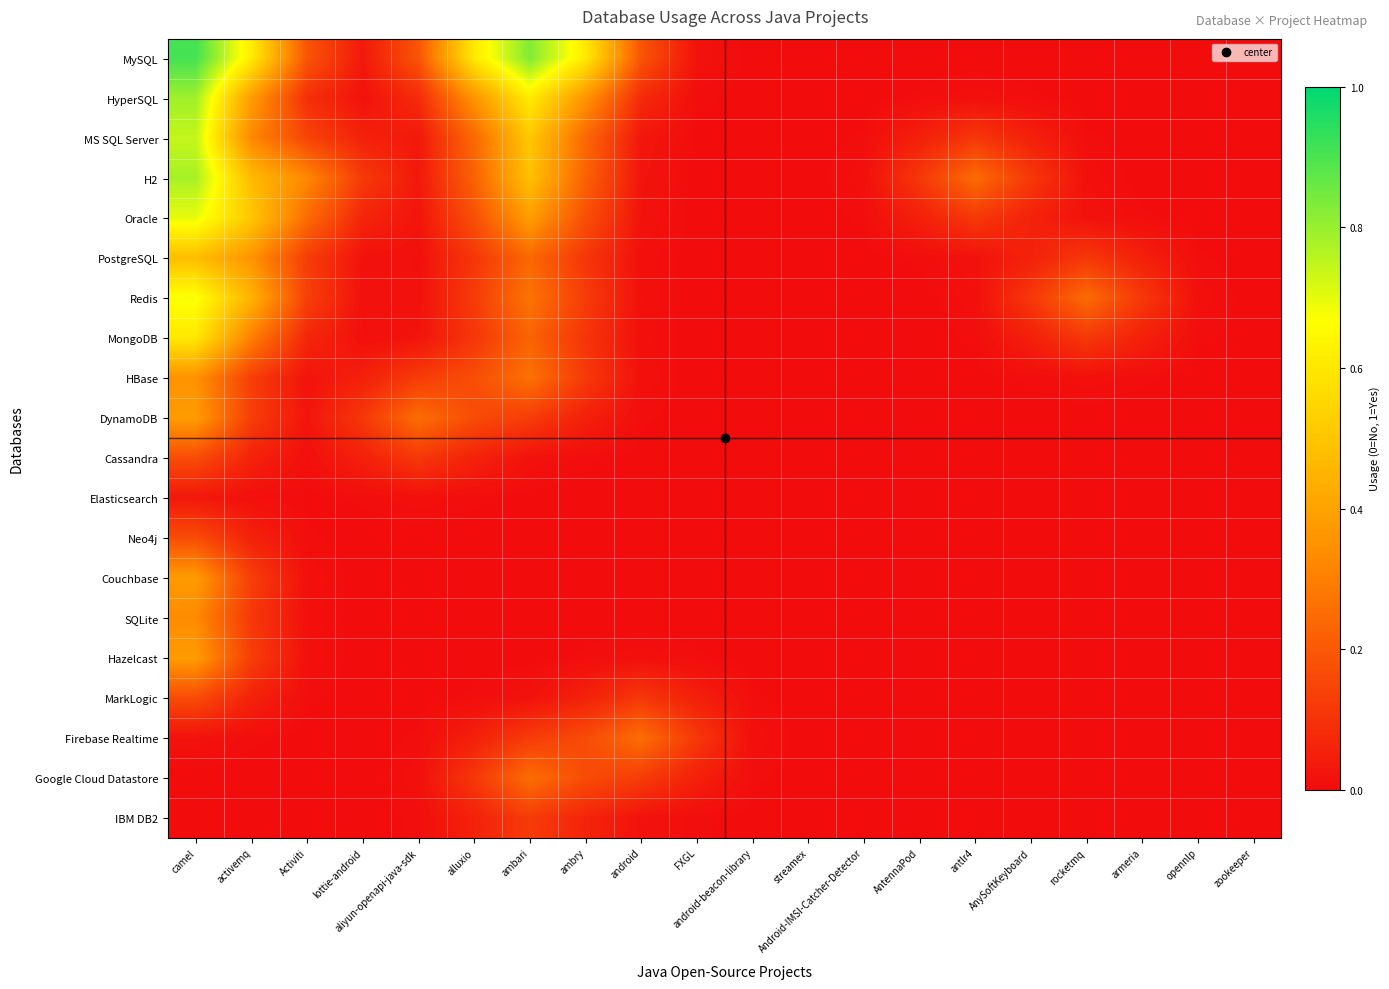

Which has a higher value, alluxio or streamex?

alluxio